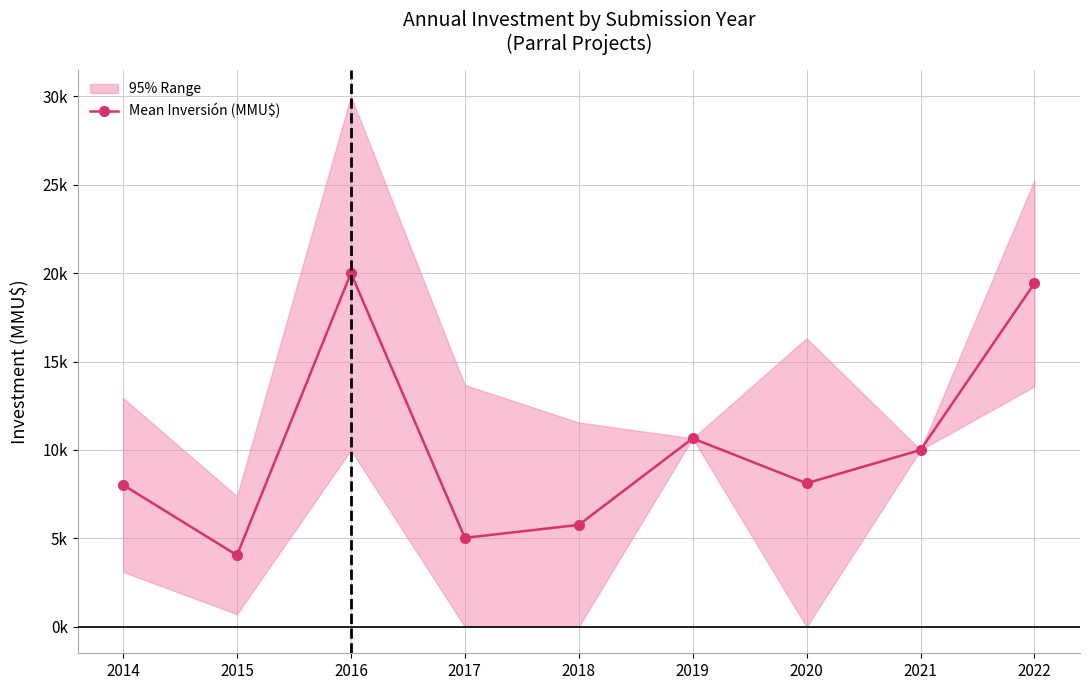

What is the smallest value displayed?

4045.0